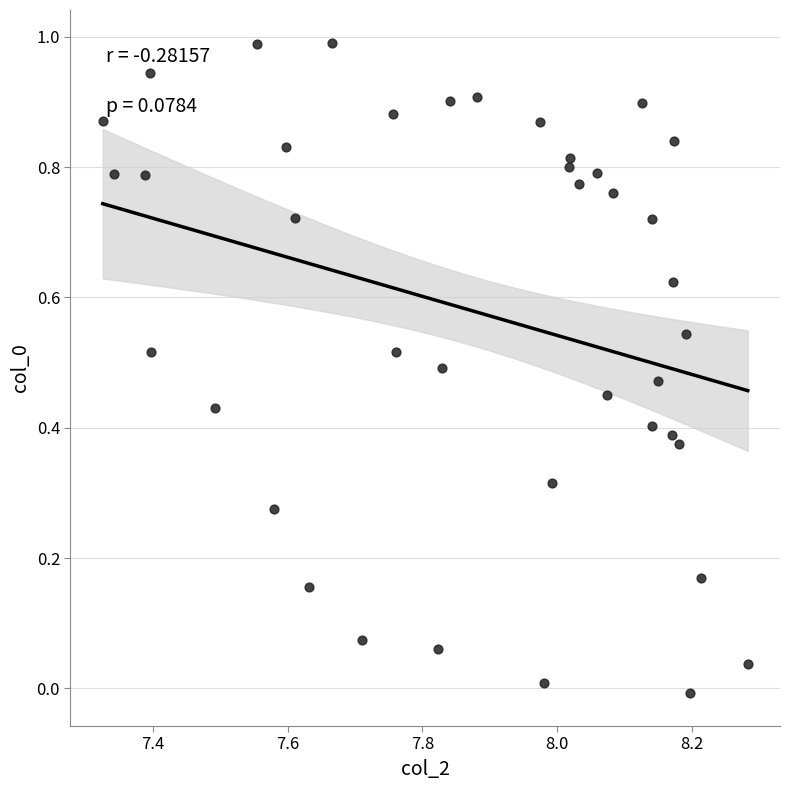

Count the number of points in this scatter plot.

40